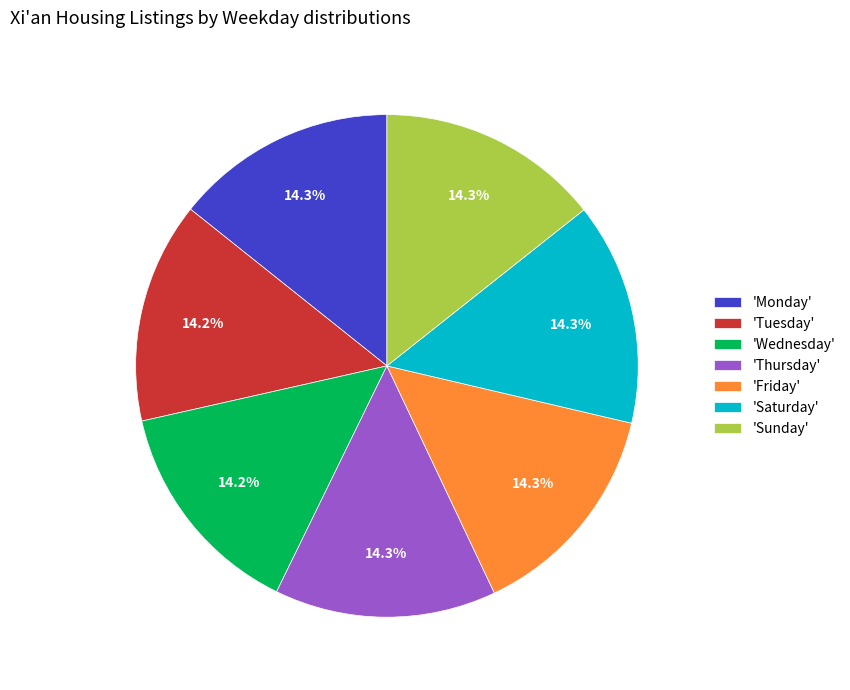

Do 'Friday' and 'Saturday' together represent more than half of the pie?

No